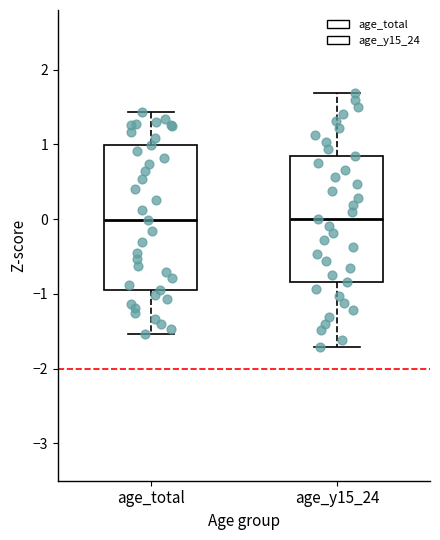

Comparing the boxes themselves (not the whiskers), which one is the tallest?

age_total